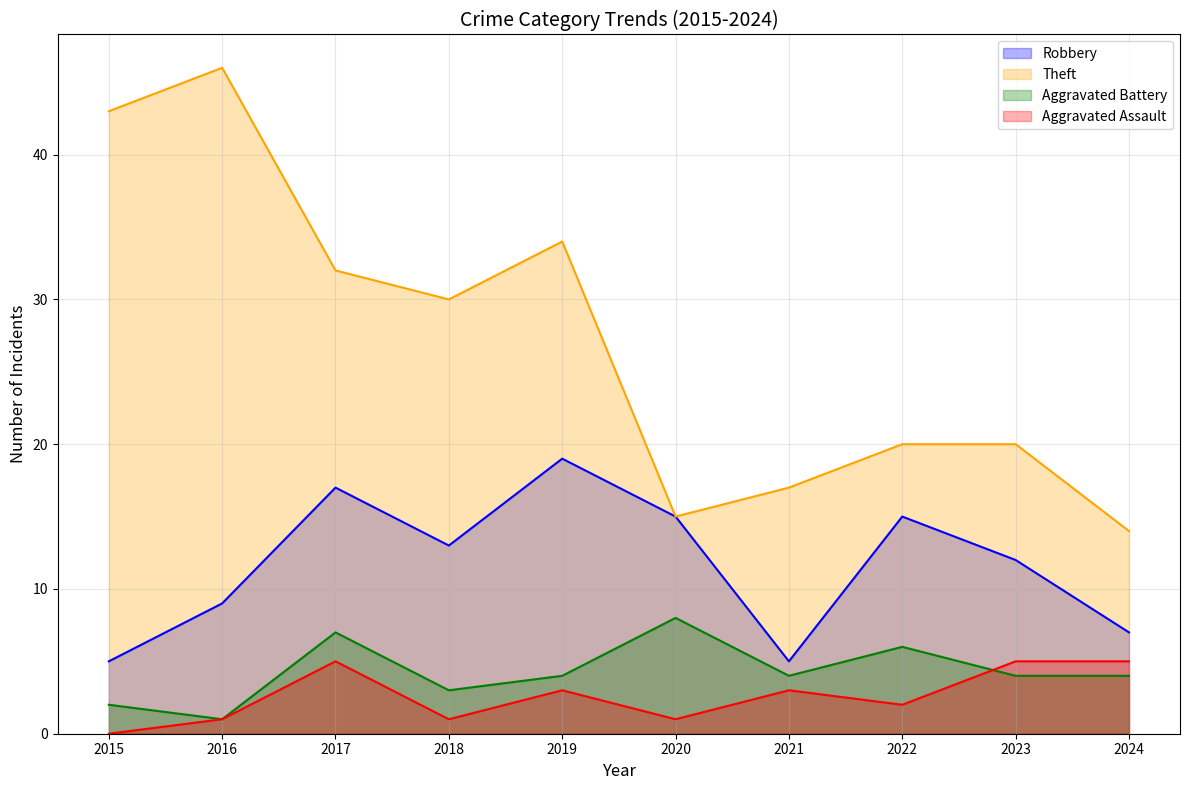

Reading right to left, list all the values displayed in this chart.

Robbery: 2024=7	2023=12	2022=15	2021=5	2020=15	2019=19	2018=13	2017=17	2016=9	2015=5
Theft: 2024=14	2023=20	2022=20	2021=17	2020=15	2019=34	2018=30	2017=32	2016=46	2015=43
Aggravated Battery: 2024=4	2023=4	2022=6	2021=4	2020=8	2019=4	2018=3	2017=7	2016=1	2015=2
Aggravated Assault: 2024=5	2023=5	2022=2	2021=3	2020=1	2019=3	2018=1	2017=5	2016=1	2015=0